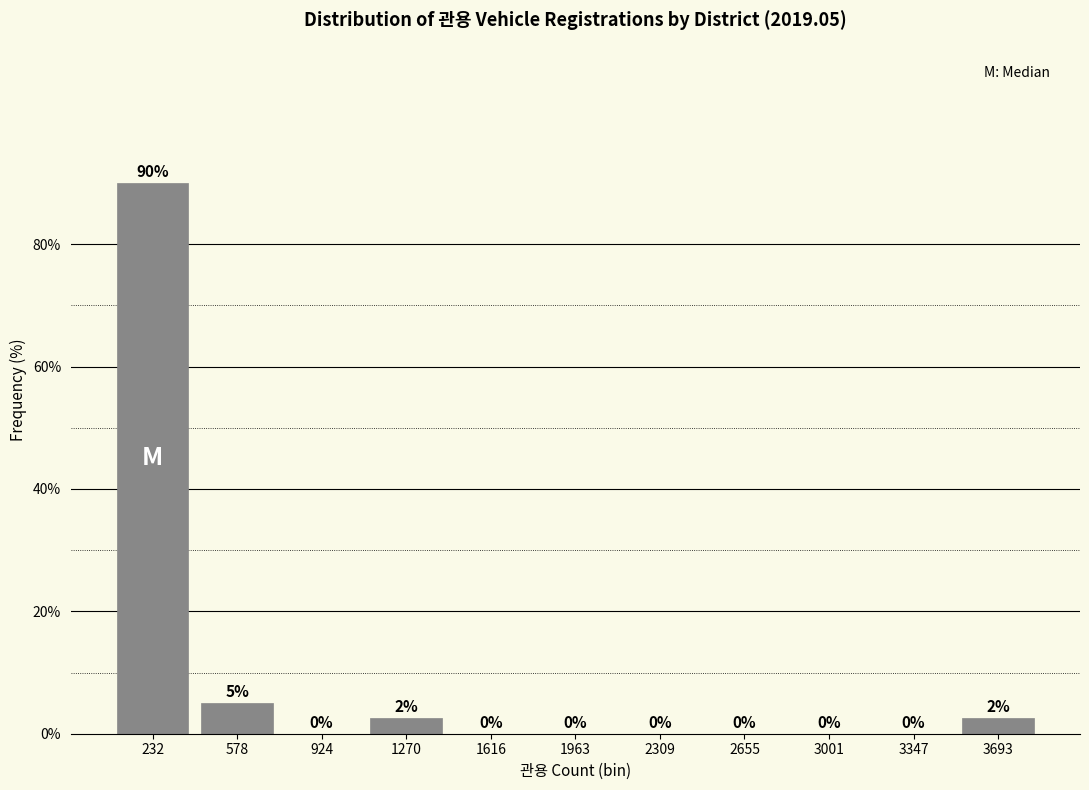

Over which range of the x-axis is the bar tallest?

50 to 400